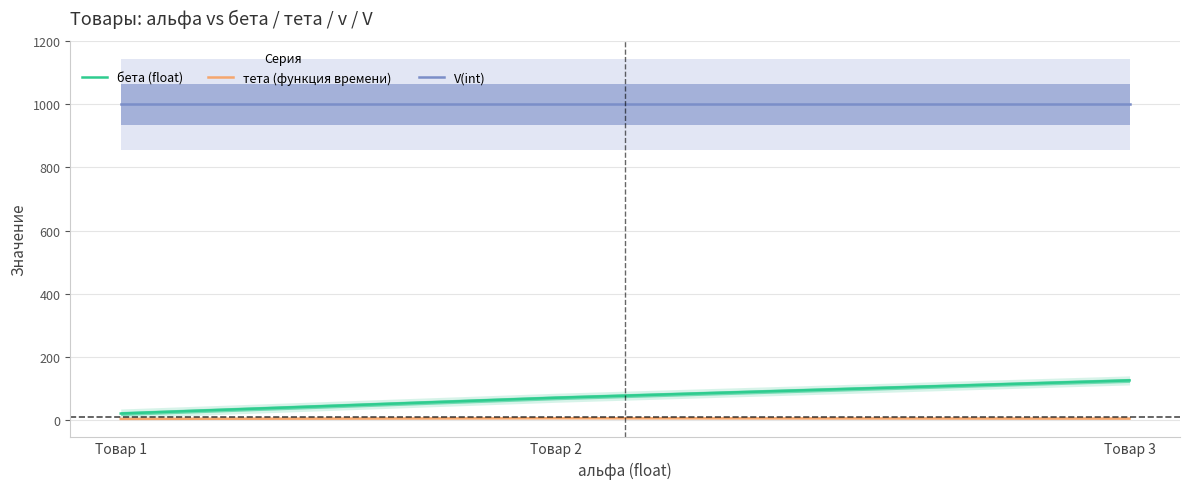

At which category does the chart reach its peak across all series?

Товар 1